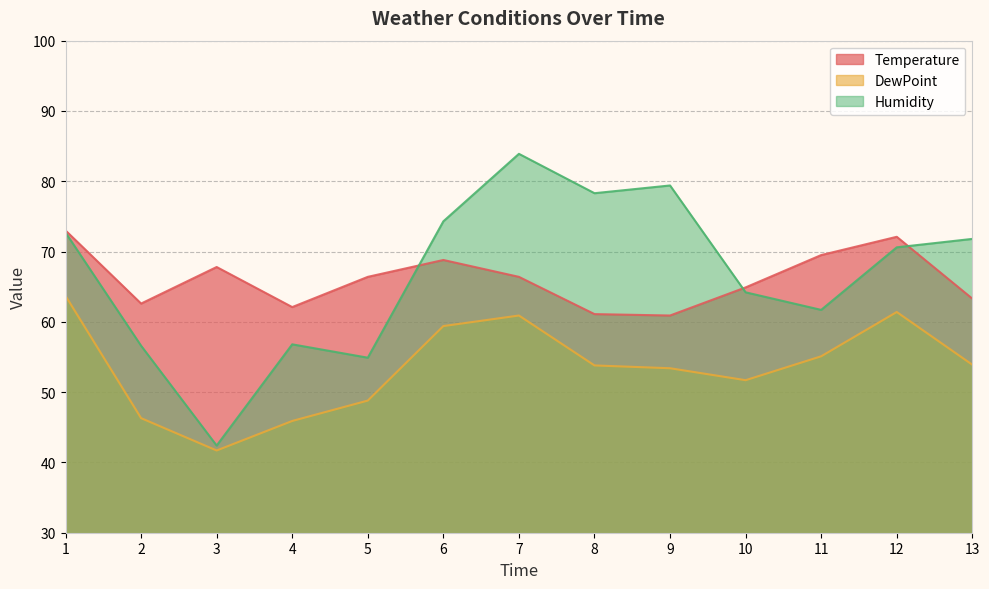

True or false: DewPoint and Humidity cross at least once.

False